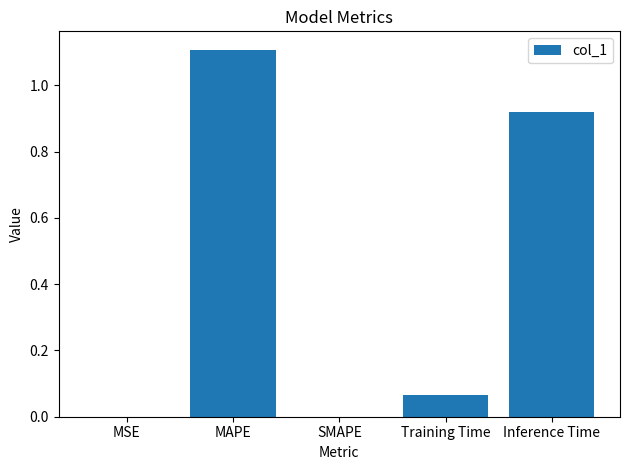

What is the change in value from SMAPE to Inference Time?

+0.9